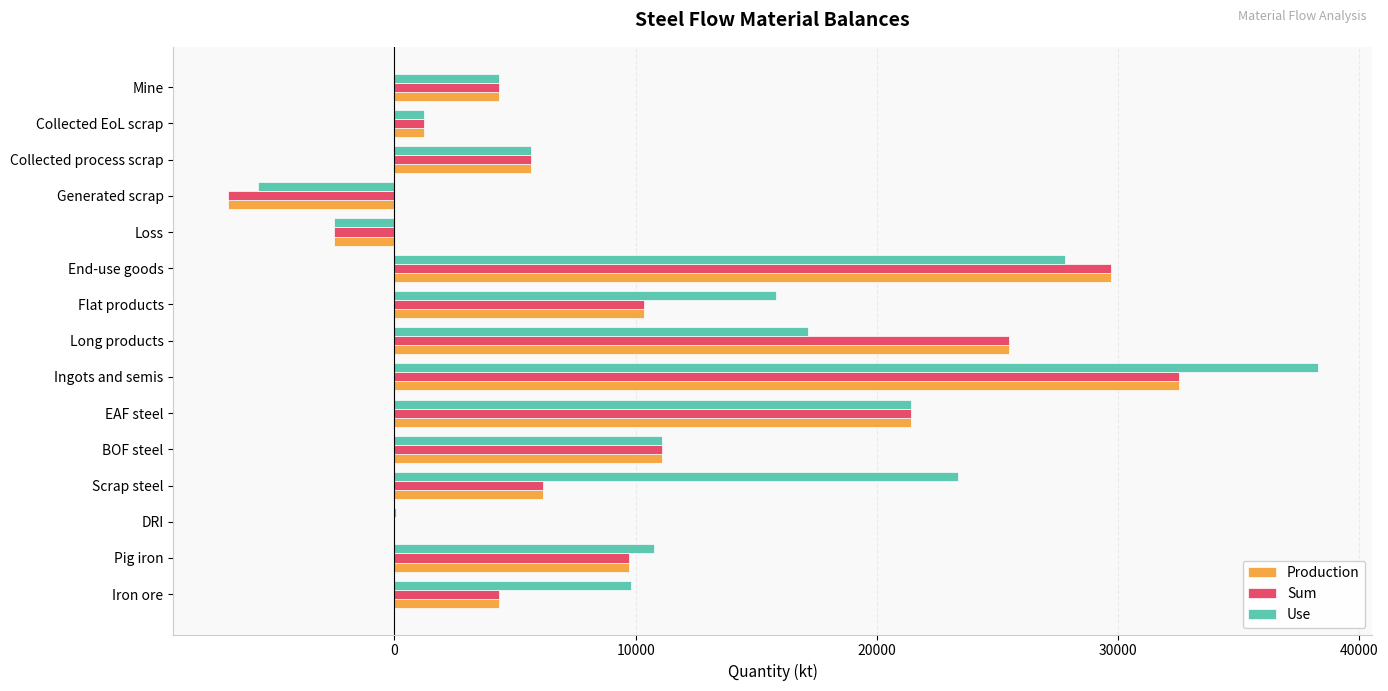

What is the approximate value of Production at Collected process scrap?

5670.9